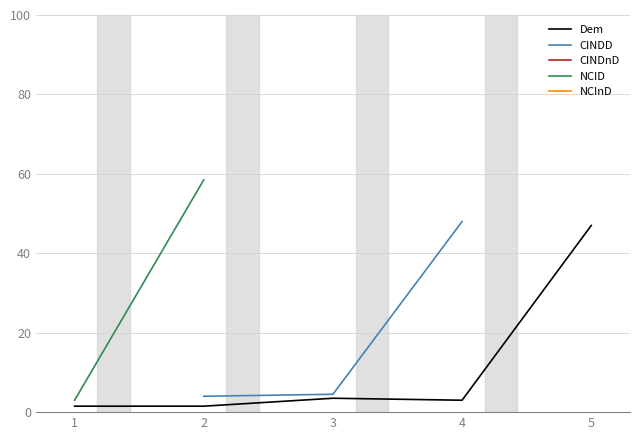

What is the value of the Dem point at the 4th from the left?

3.0